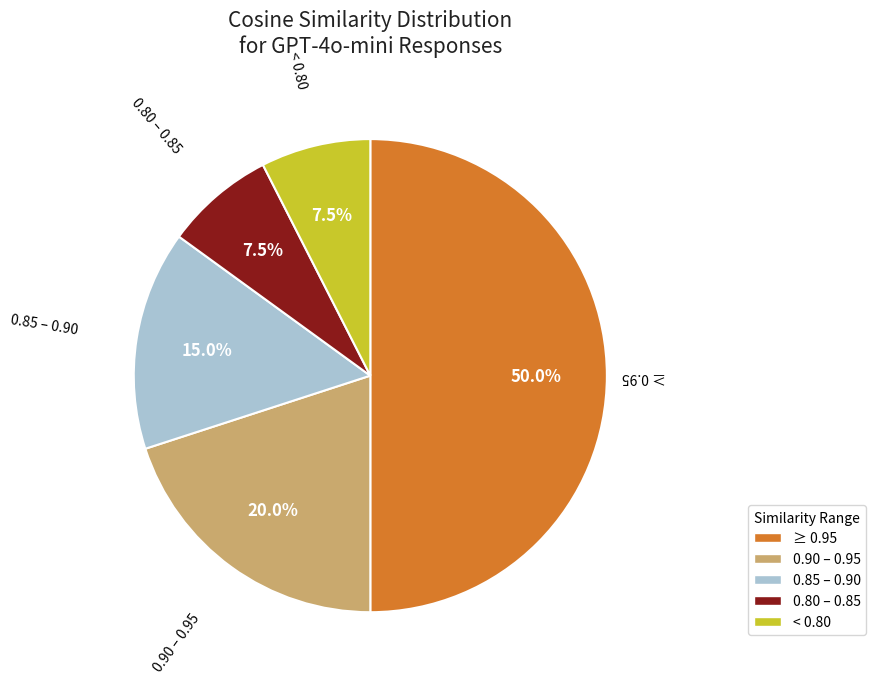

What is the largest slice in the pie chart?

≥ 0.95